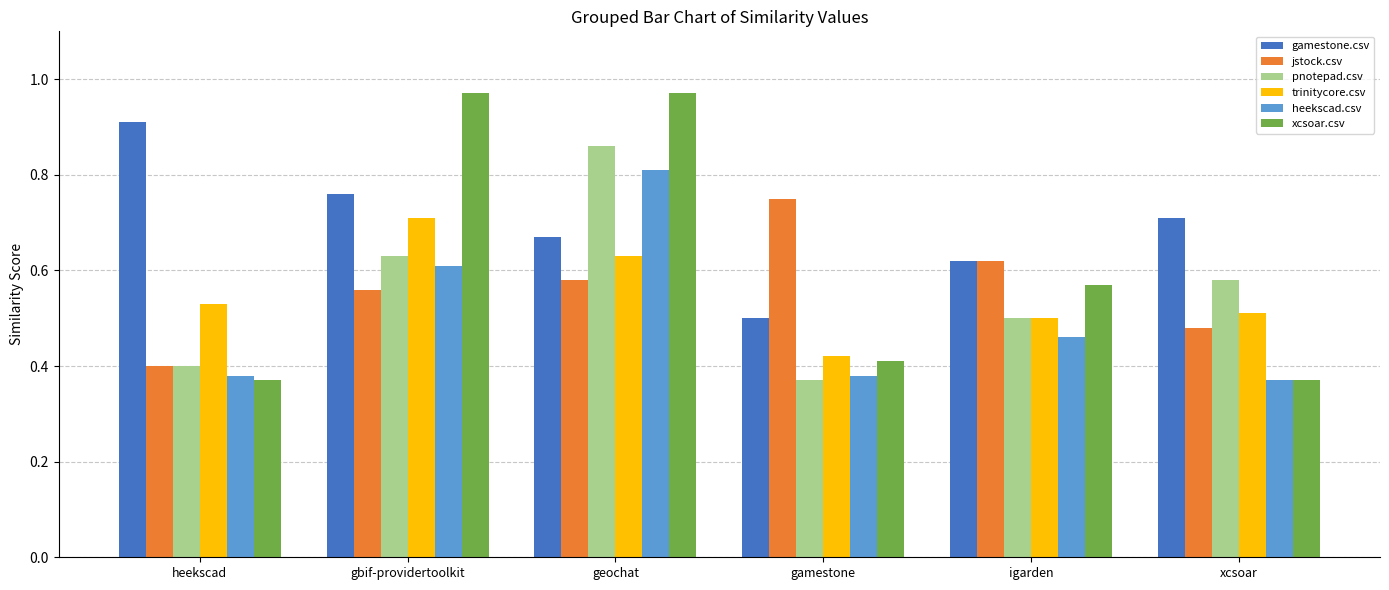

At how many categories does at least one series exceed 0?

6